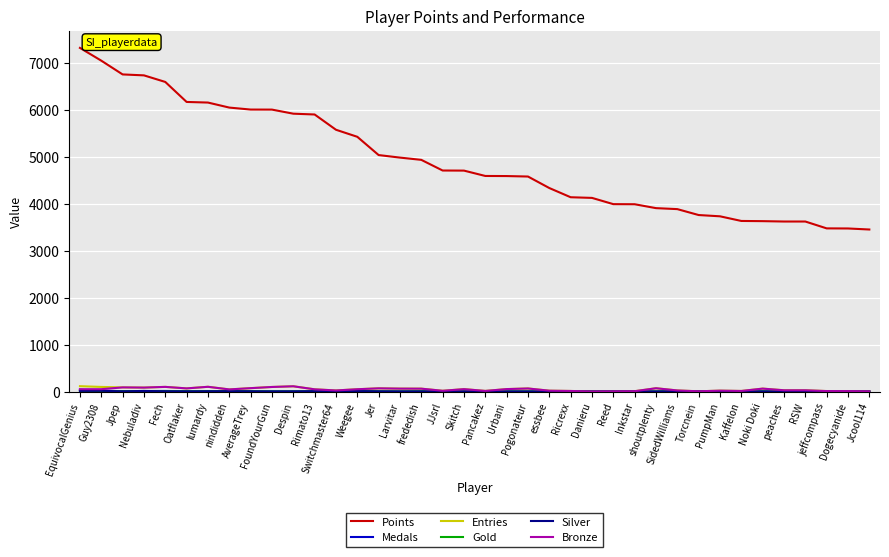

Is it true that Points equals 5804 at Kaffelon?

False